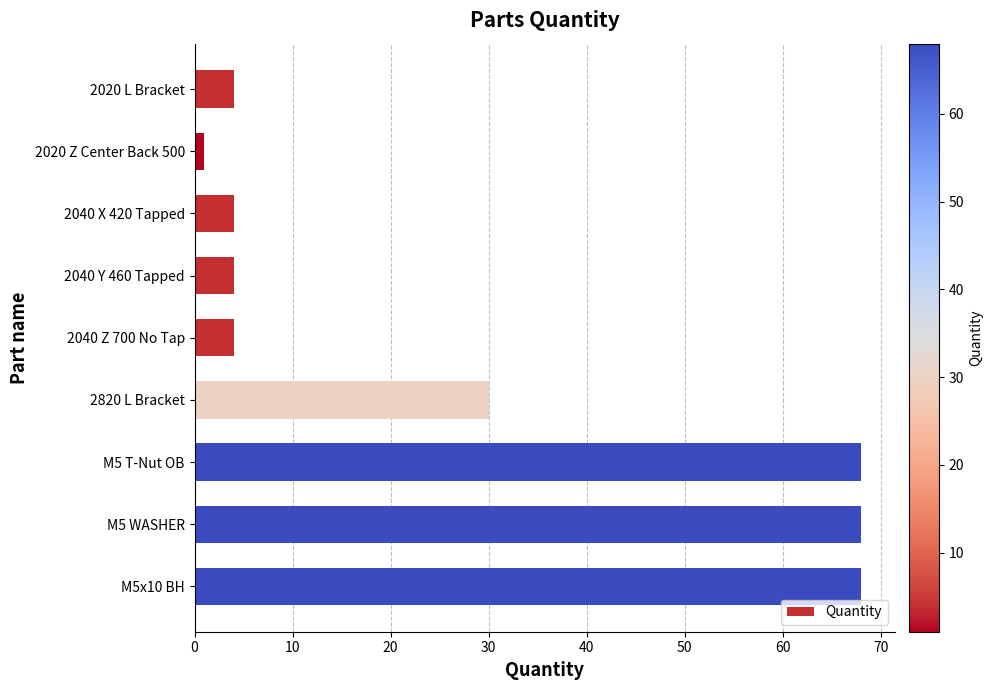

What is the change in value from 2820 L Bracket to M5 WASHER?

+38